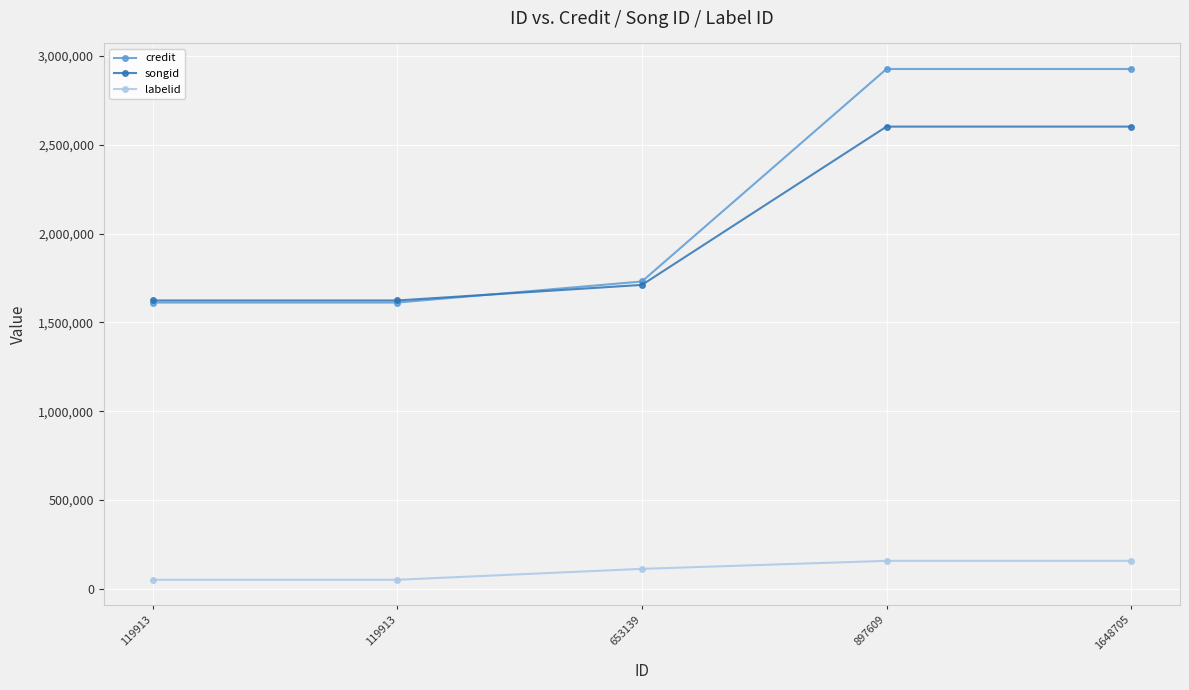

At which category is the sum across all series the highest?

897609